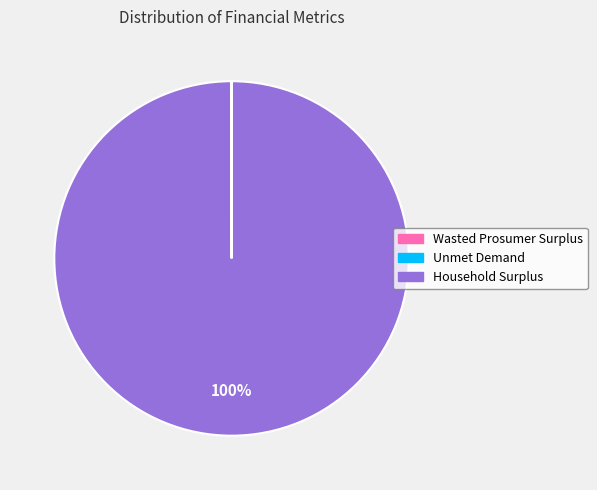

Which category has the biggest portion of the pie?

Household Surplus